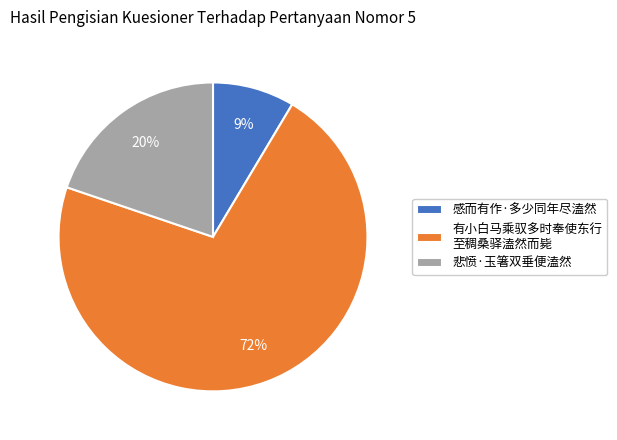

The 悲愤·玉箸双垂便溘然 slice represents 20% of the pie. True or false?

True